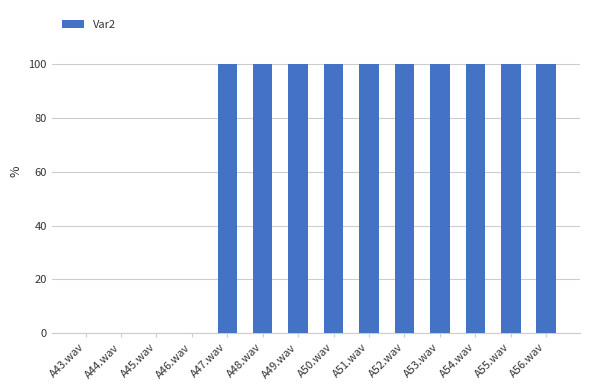

At which category does the chart reach its minimum across all series?

A43.wav